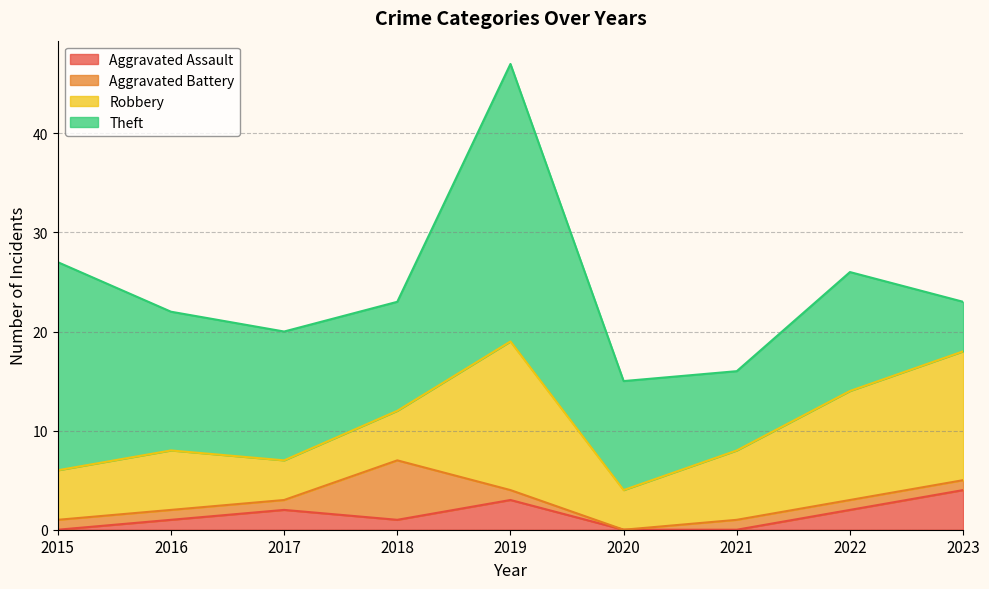

Reading left to right, transcribe all the data shown in this chart.

Aggravated Assault: 2015=0	2016=1	2017=2	2018=1	2019=3	2020=0	2021=0	2022=2	2023=4
Aggravated Battery: 2015=1	2016=1	2017=1	2018=6	2019=1	2020=0	2021=1	2022=1	2023=1
Robbery: 2015=5	2016=6	2017=4	2018=5	2019=15	2020=4	2021=7	2022=11	2023=13
Theft: 2015=21	2016=14	2017=13	2018=11	2019=28	2020=11	2021=8	2022=12	2023=5